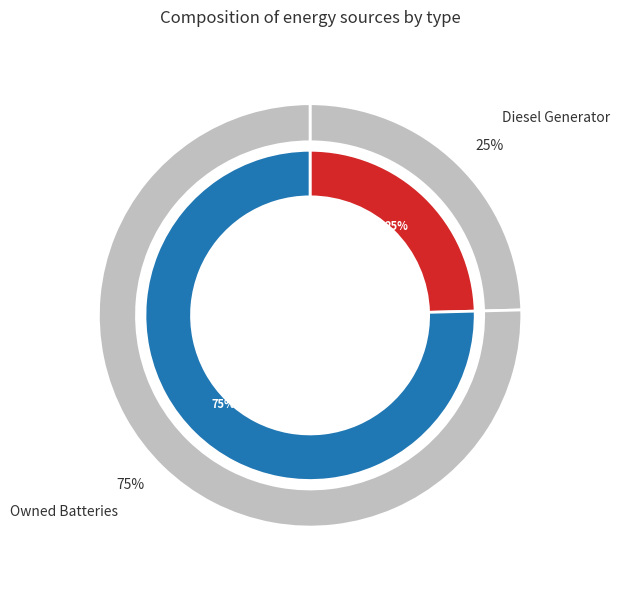

What is the largest slice in the pie chart?

Owned Batteries